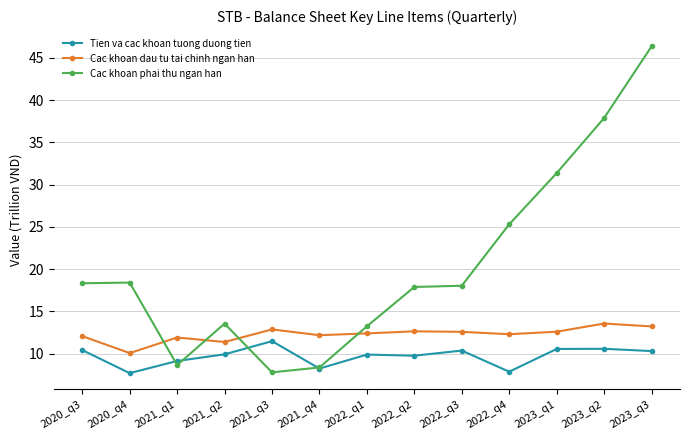

The value of Tien va cac khoan tuong duong tien at 2021_q4 is 3.8. True or false?

False